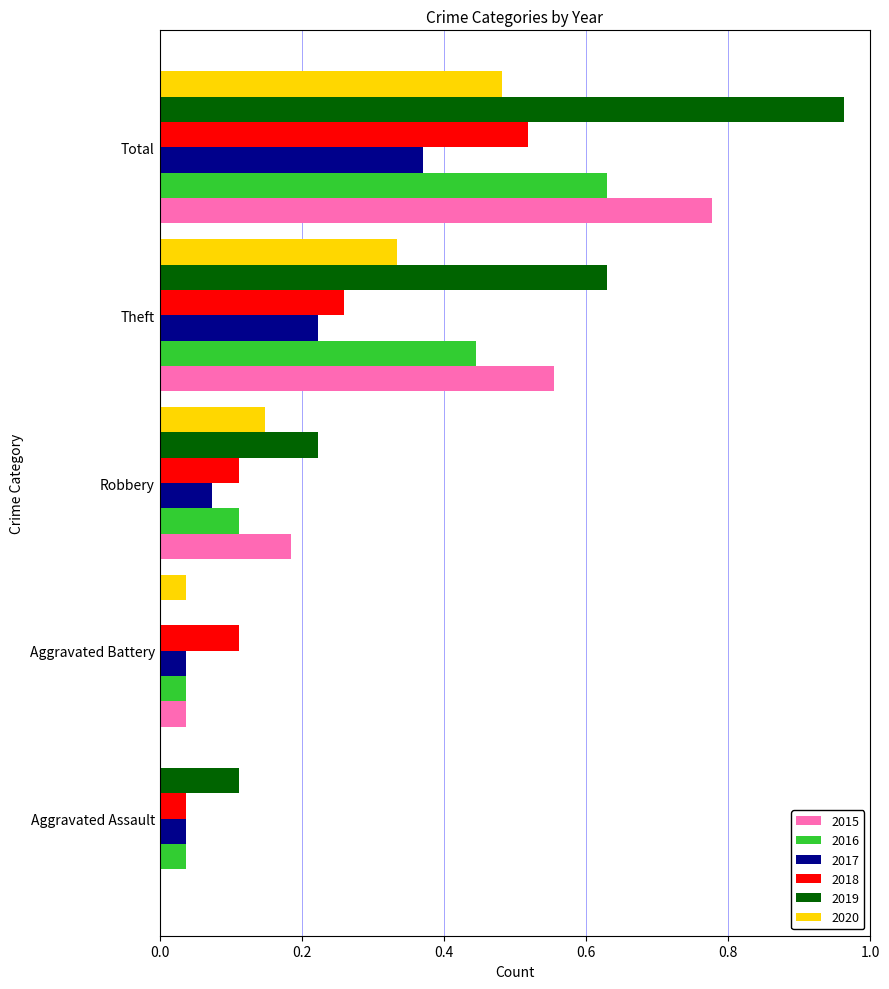

What is the sum of all 2017 values?

0.7